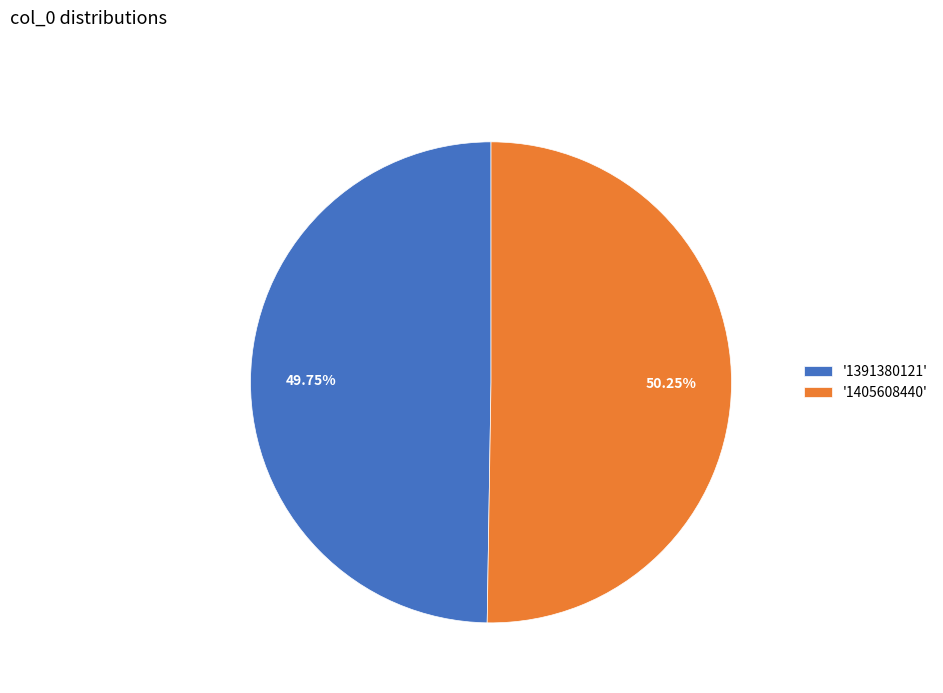

Combined, do '1405608440' and '1391380121' account for over 50%?

Yes